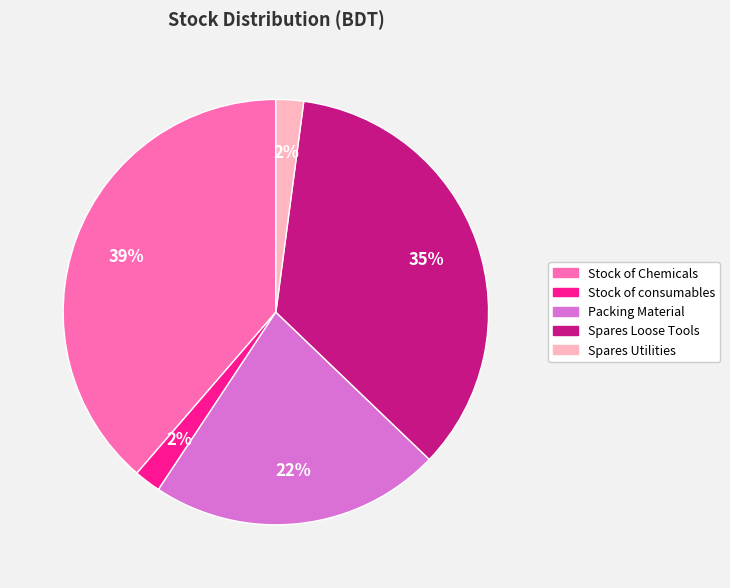

Which category has the biggest portion of the pie?

Stock of Chemicals